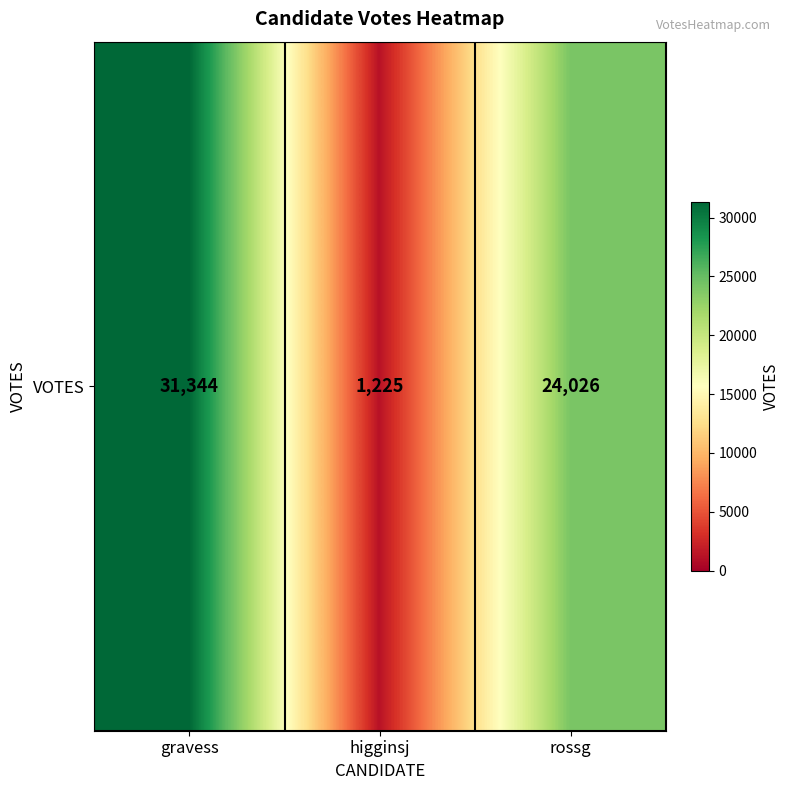

True or false: the data shows 24026 at rossg.

True